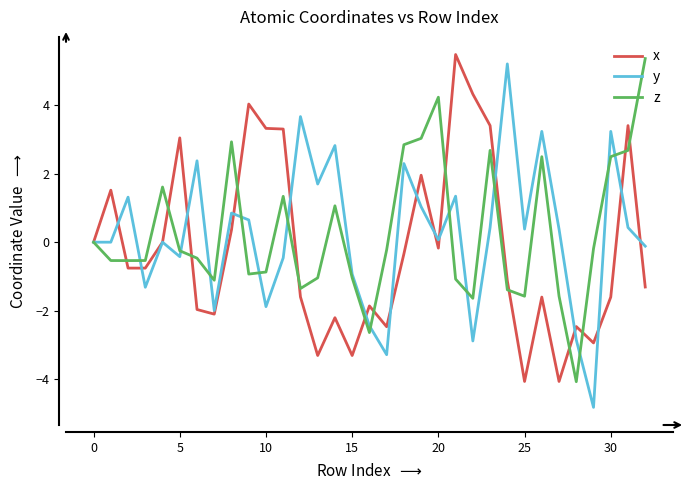

What is the maximum value for x?

5.5